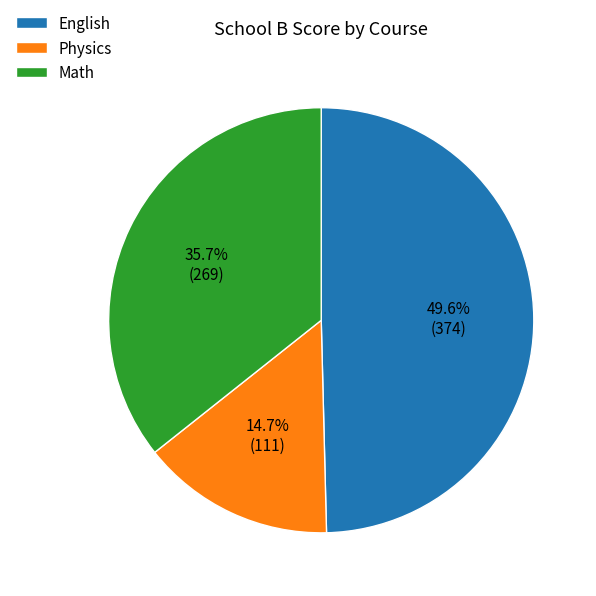

Count the number of slices in the pie.

3